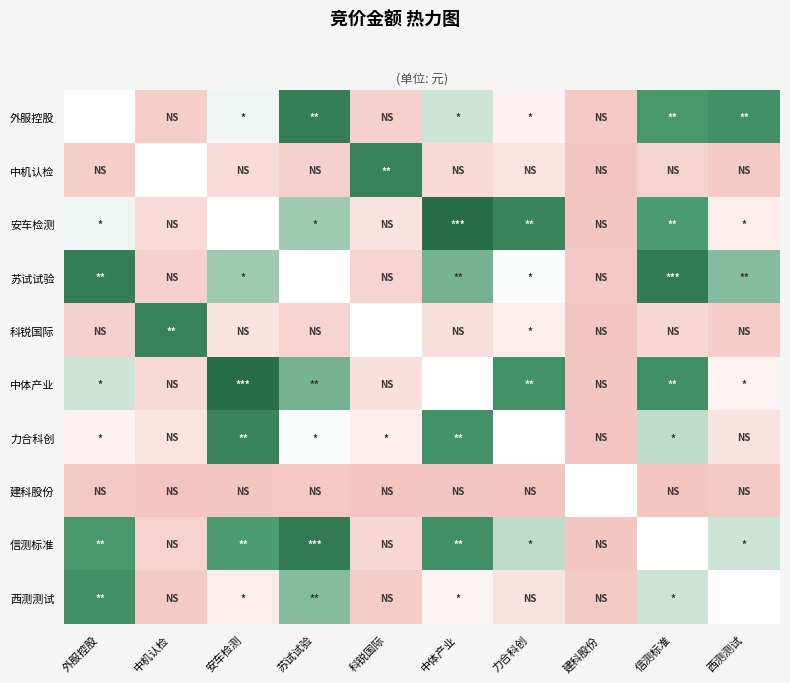

Which label corresponds to the largest value in the chart?

中体产业